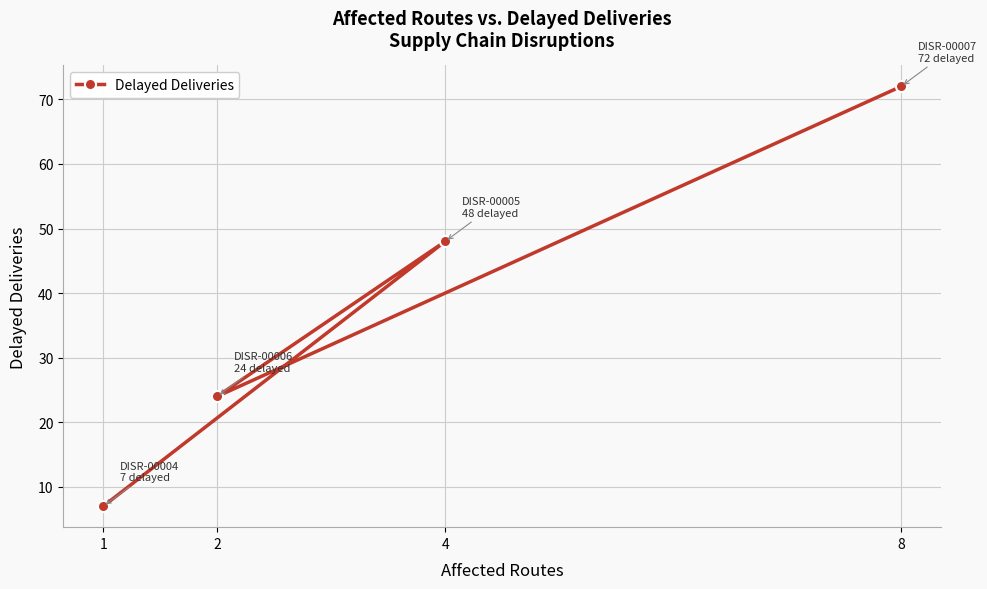

What is the minimum value shown in the chart?

7